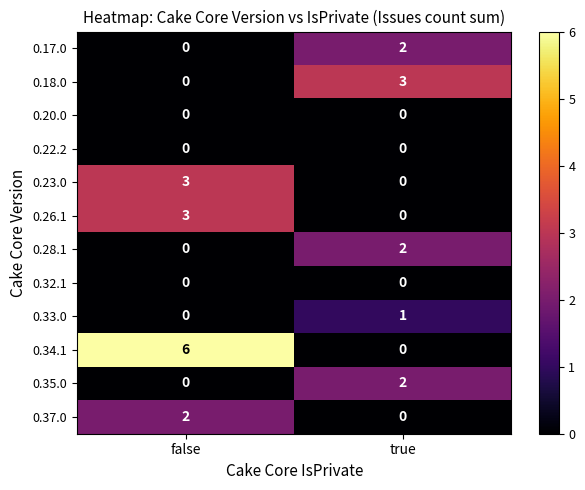

How many distinct data groups are displayed?

12